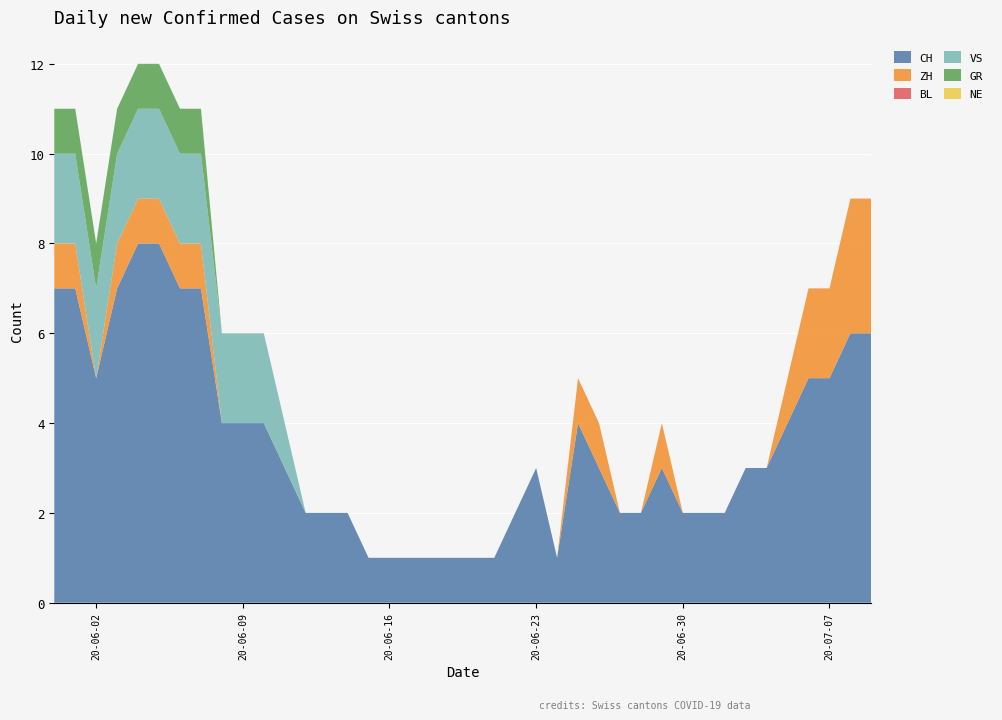

Reading left to right, extract all data points from this chart.

CH: 7	7	5	7	8	8	7	7	4	4	4	3	2	2	2	1	1	1	1	1	1	1	2	3	1	4	3	2	2	3	2	2	2	3	3	4	5	5	6	6
ZH: 1	1	0	1	1	1	1	1	0	0	0	0	0	0	0	0	0	0	0	0	0	0	0	0	0	1	1	0	0	1	0	0	0	0	0	1	2	2	3	3
BL: 0	0	0	0	0	0	0	0	0	0	0	0	0	0	0	0	0	0	0	0	0	0	0	0	0	0	0	0	0	0	0	0	0	0	0	0	0	0	0	0
VS: 2	2	2	2	2	2	2	2	2	2	2	1	0	0	0	0	0	0	0	0	0	0	0	0	0	0	0	0	0	0	0	0	0	0	0	0	0	0	0	0
GR: 1	1	1	1	1	1	1	1	0	0	0	0	0	0	0	0	0	0	0	0	0	0	0	0	0	0	0	0	0	0	0	0	0	0	0	0	0	0	0	0
NE: 0	0	0	0	0	0	0	0	0	0	0	0	0	0	0	0	0	0	0	0	0	0	0	0	0	0	0	0	0	0	0	0	0	0	0	0	0	0	0	0